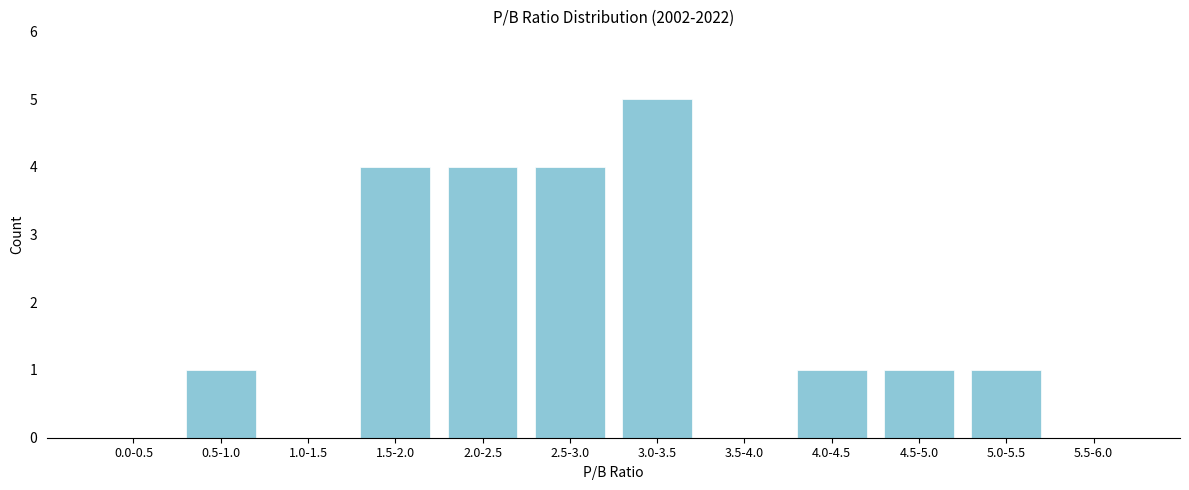

Reading left to right, extract all data points from this chart.

0.0-0.5=0	0.5-1.0=1	1.0-1.5=0	1.5-2.0=4	2.0-2.5=4	2.5-3.0=4	3.0-3.5=5	3.5-4.0=0	4.0-4.5=1	4.5-5.0=1	5.0-5.5=1	5.5-6.0=0